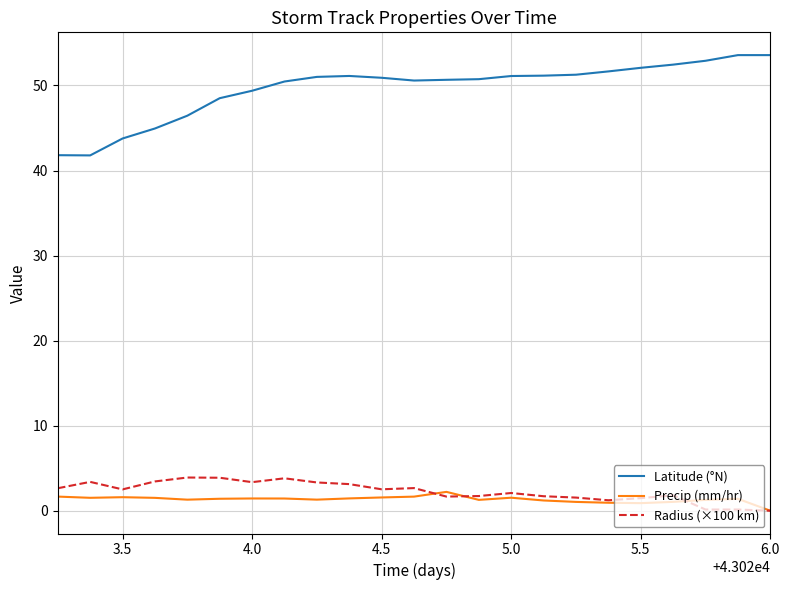

Which series has the widest spread of values?

Latitude (°N)